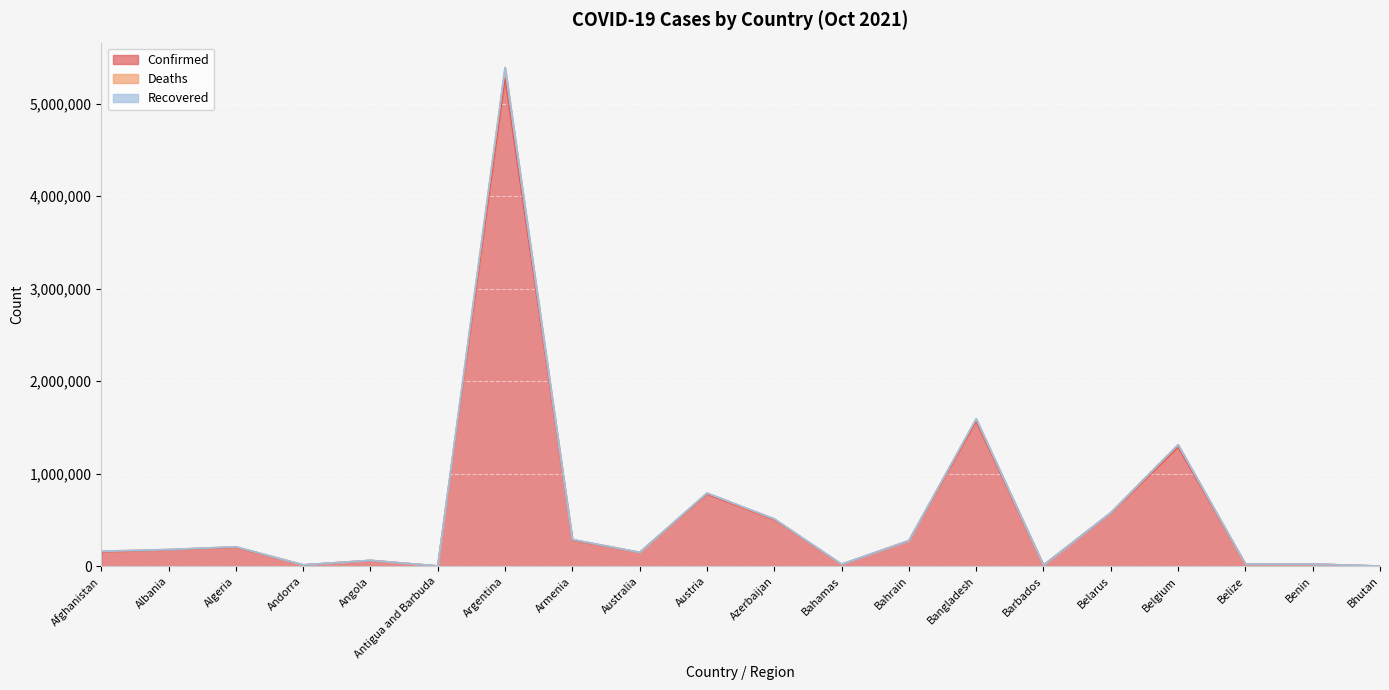

What is the spread (max minus min) of values at Belgium?

25780